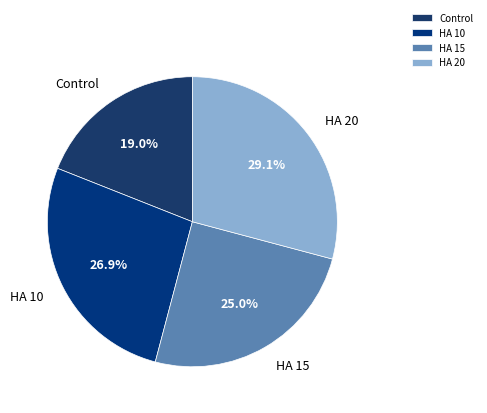

Does HA 10 represent more than half of the total?

No